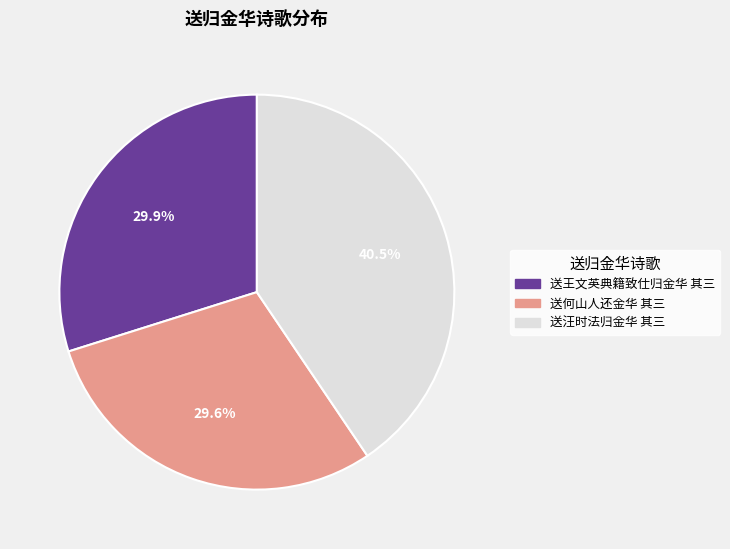

Which slice is the largest?

送汪时法归金华 其三